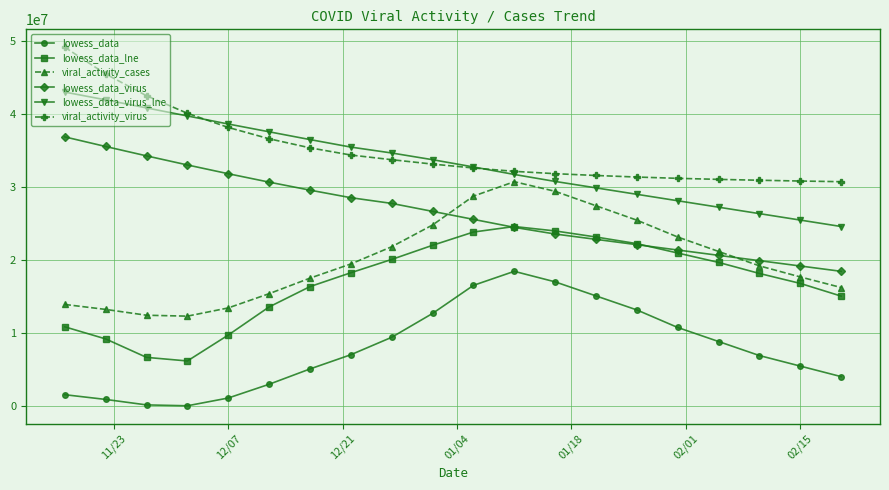

True or false: lowess_data_lne and viral_activity_virus intersect in this chart.

False